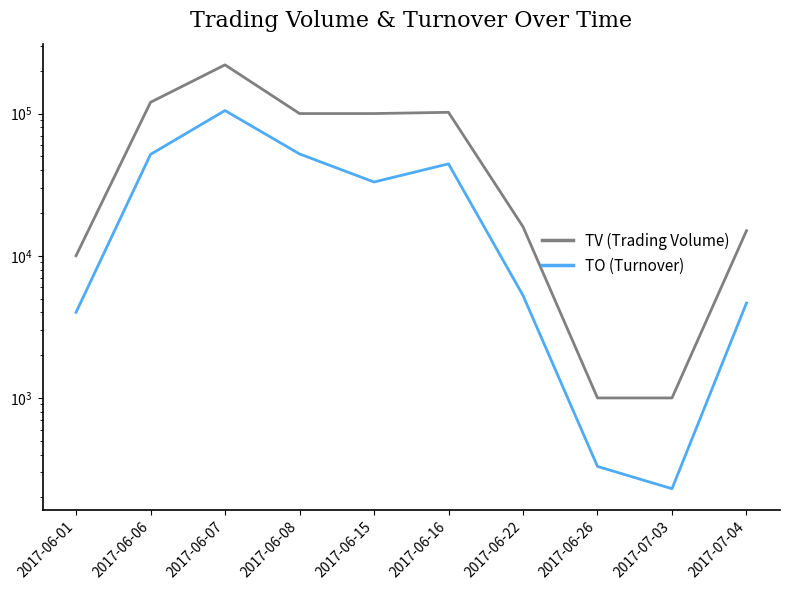

True or false: TV (Trading Volume) and TO (Turnover) cross at least once.

False